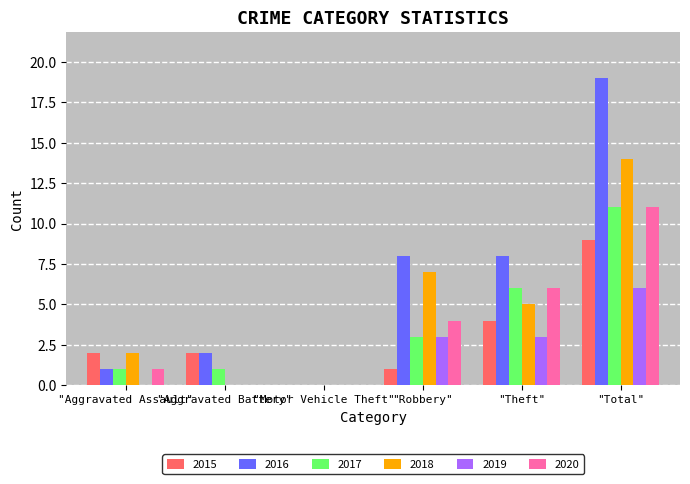

Count the number of categories in the chart.

6